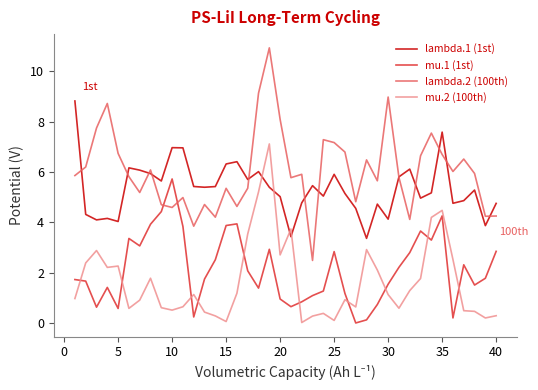

True or false: mu.2 (100th) and lambda.2 (100th) intersect in this chart.

False